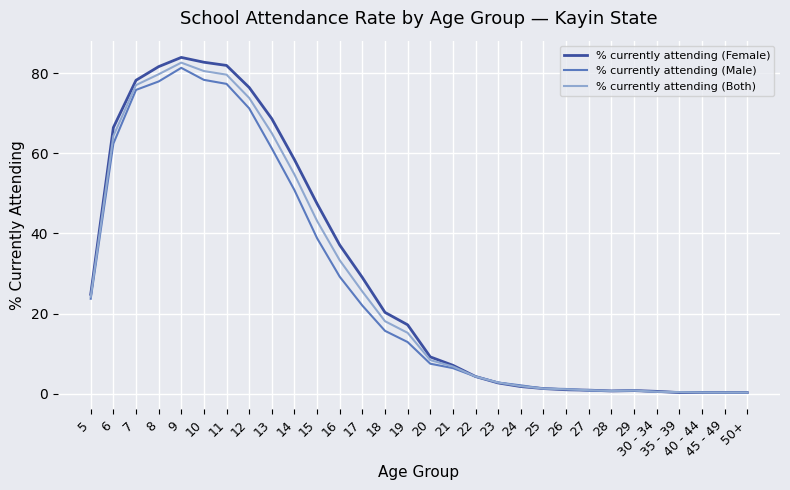

Where is the first local maximum for % currently attending (Both)?

9